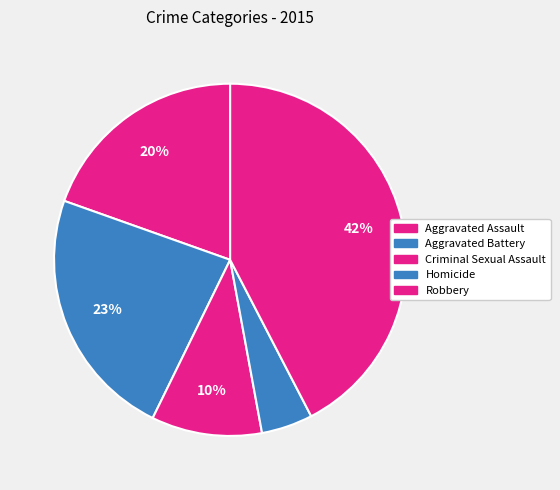

Rank the categories by value from lowest to highest.

Homicide, Criminal Sexual Assault, Aggravated Assault, Aggravated Battery, Robbery